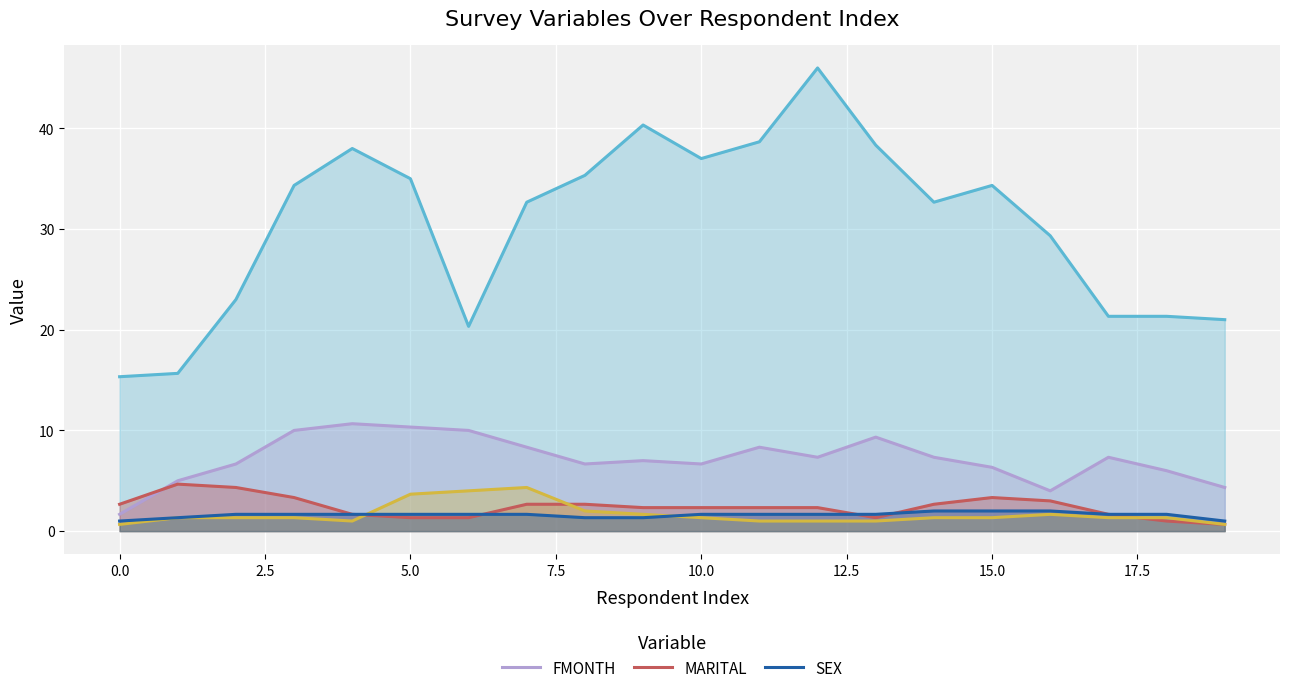

Rank the series by their maximum value, from lowest to highest.

SEX, MARITAL, FMONTH